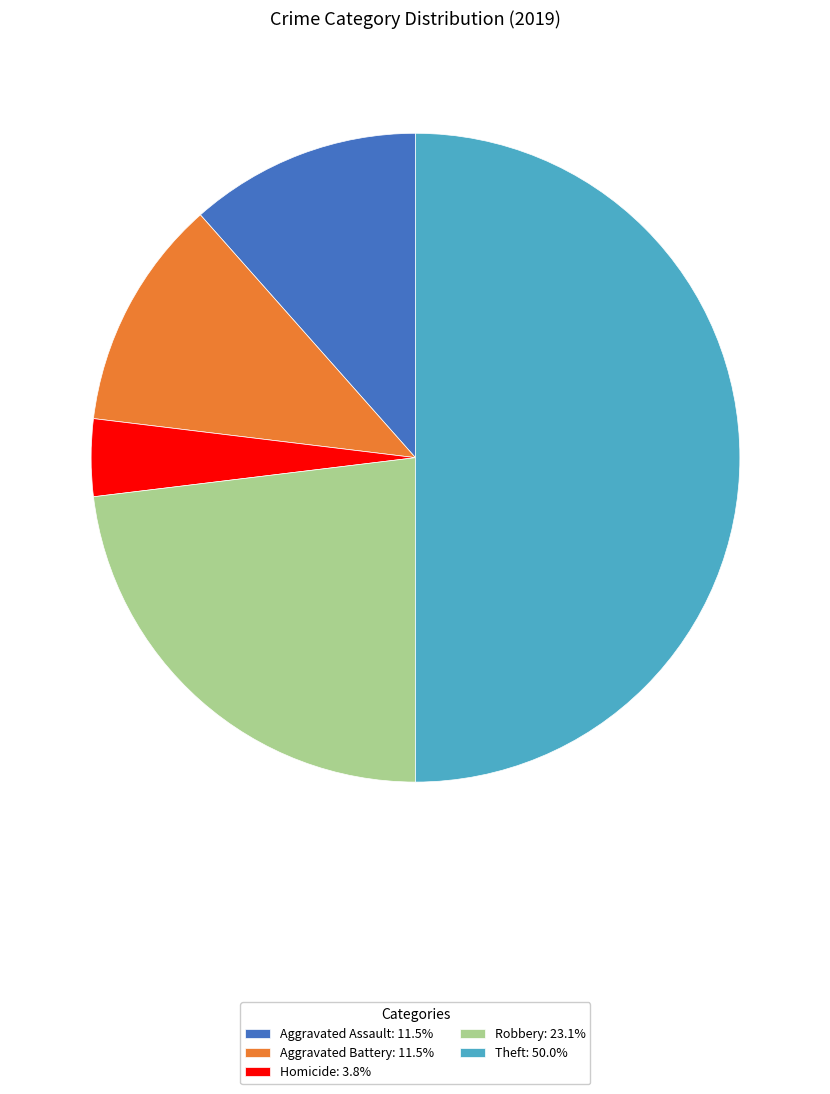

Combined, do Aggravated Assault: 11.5% and Theft: 50.0% account for over 50%?

Yes